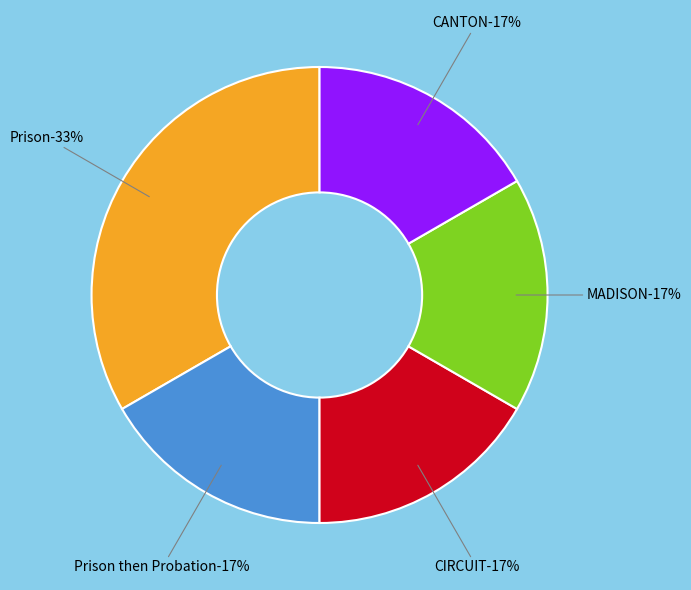

Is Prison then Probation the majority of the pie?

No